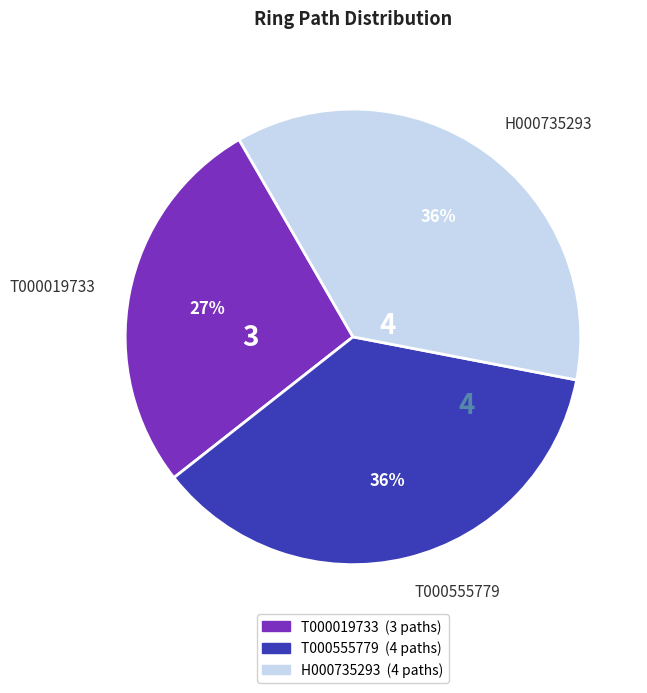

To the nearest percent, what is the difference between the largest and smallest slice percentages?

9%